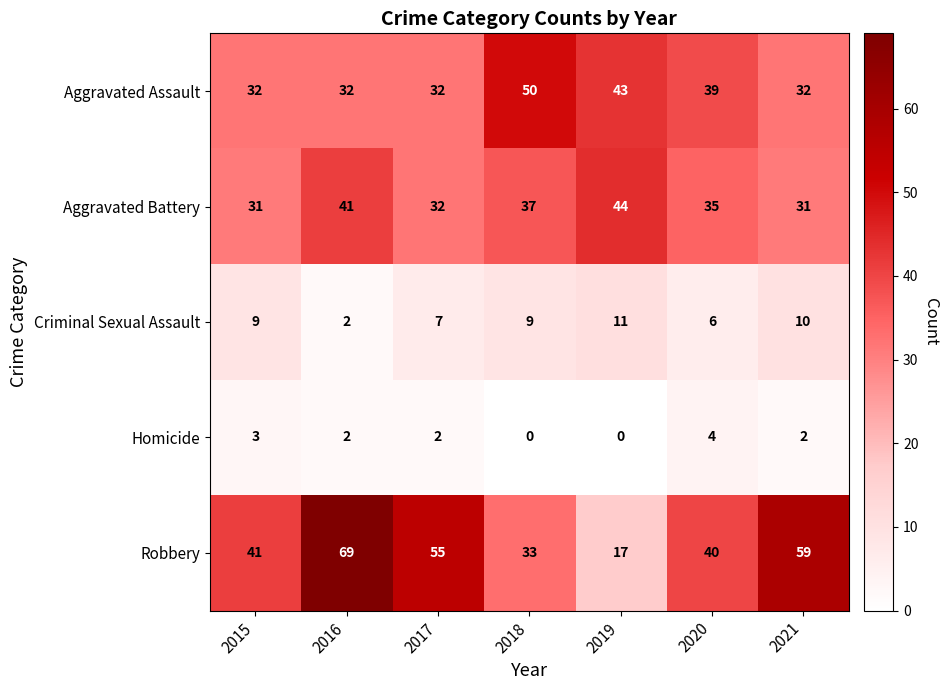

Which label corresponds to the largest value in the chart?

2016